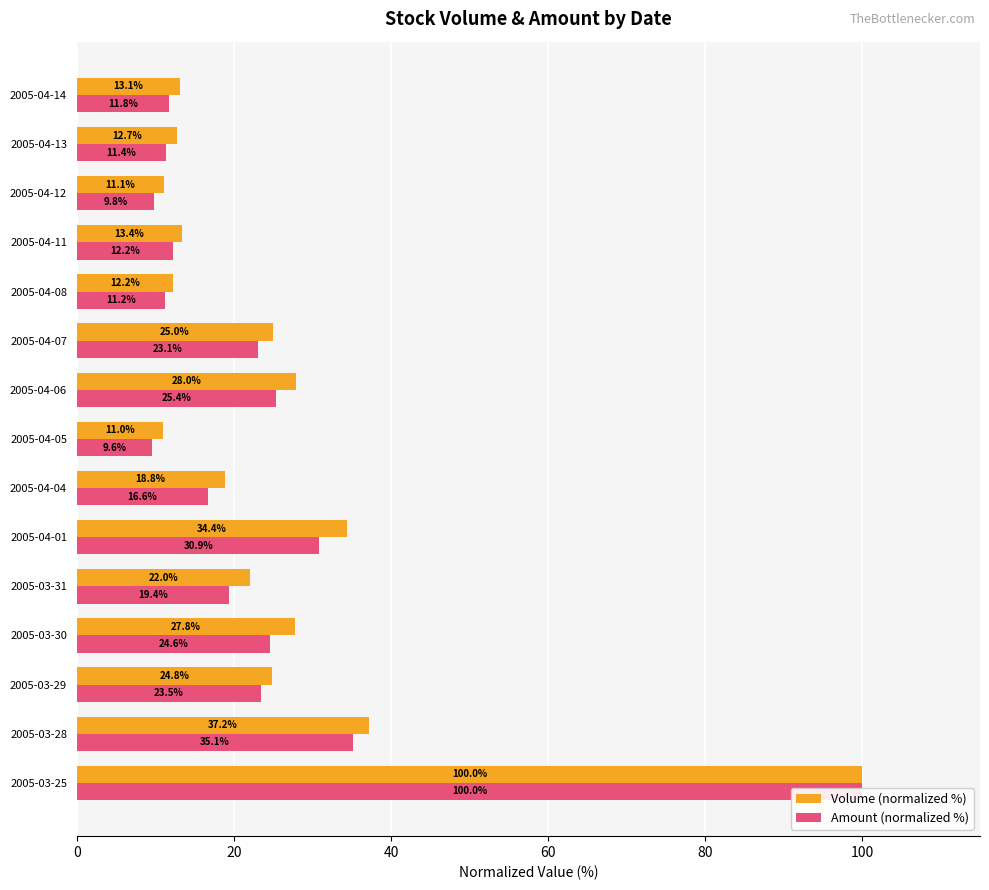

How many categories are shown in the chart?

15